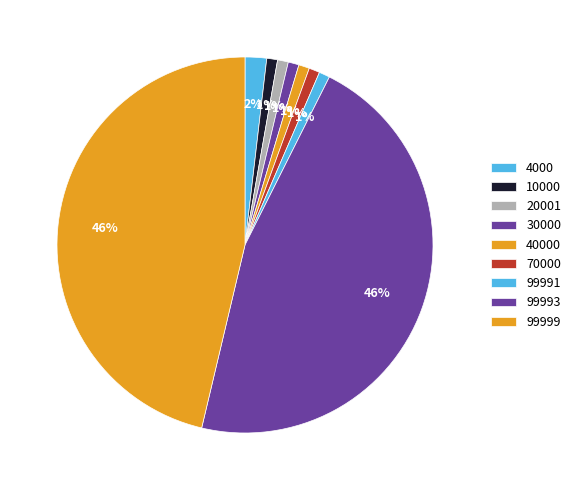

To the nearest percent, what is the average slice percentage?

11%